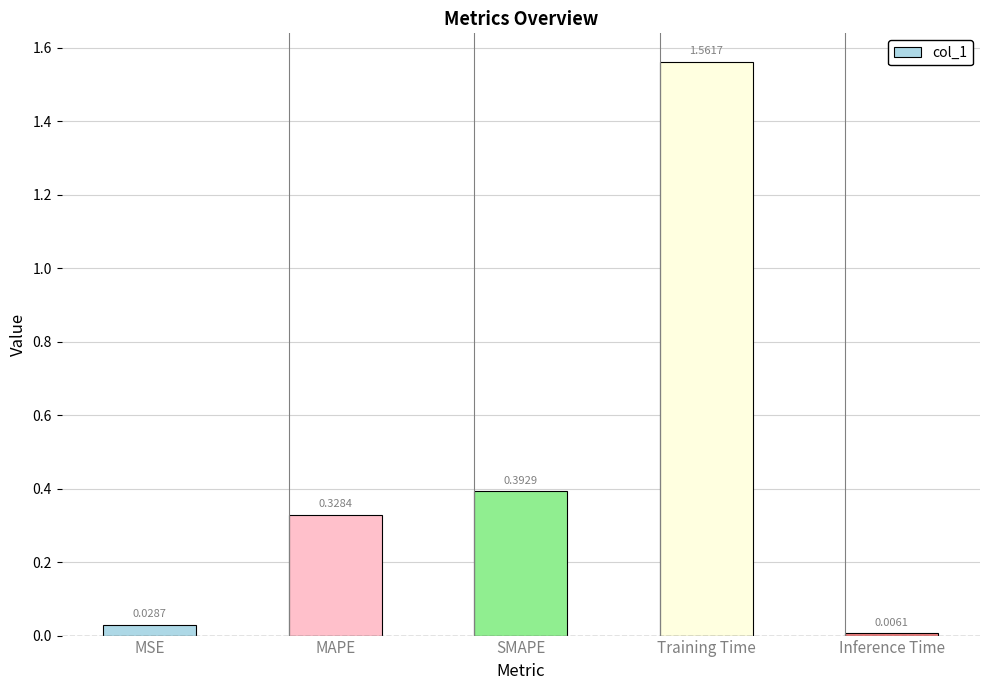

Are the bars horizontal?

No